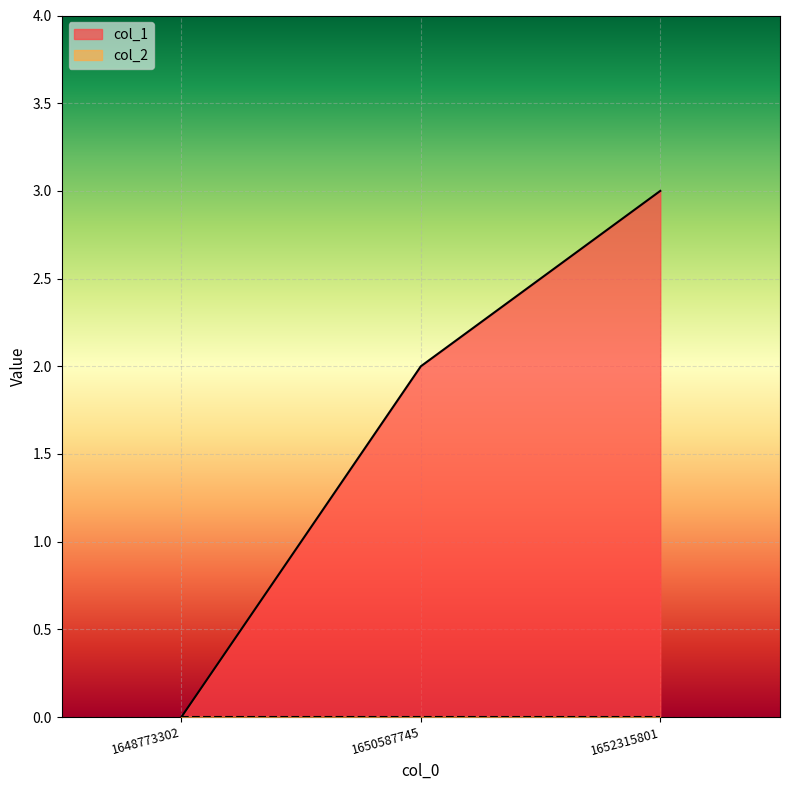

List the labels in order of value, largest first.

1652315801, 1650587745, 1648773302